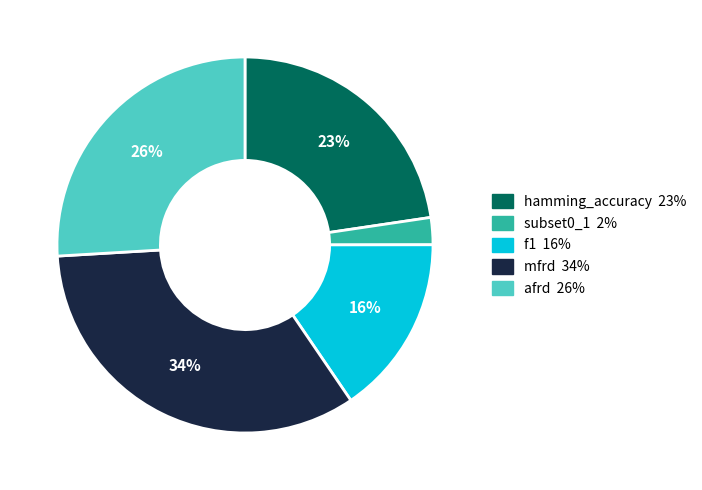

To the nearest percent, what is the combined percentage of hamming_accuracy and subset0_1?

25%